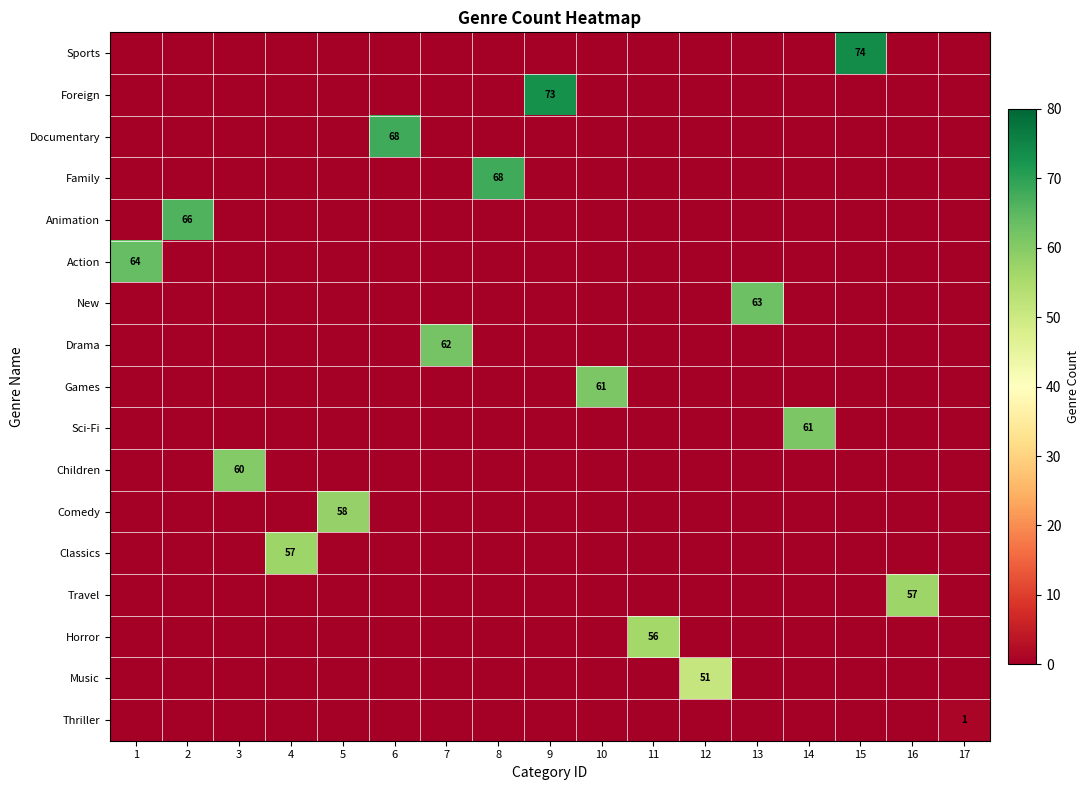

Which label corresponds to the smallest value in the chart?

1